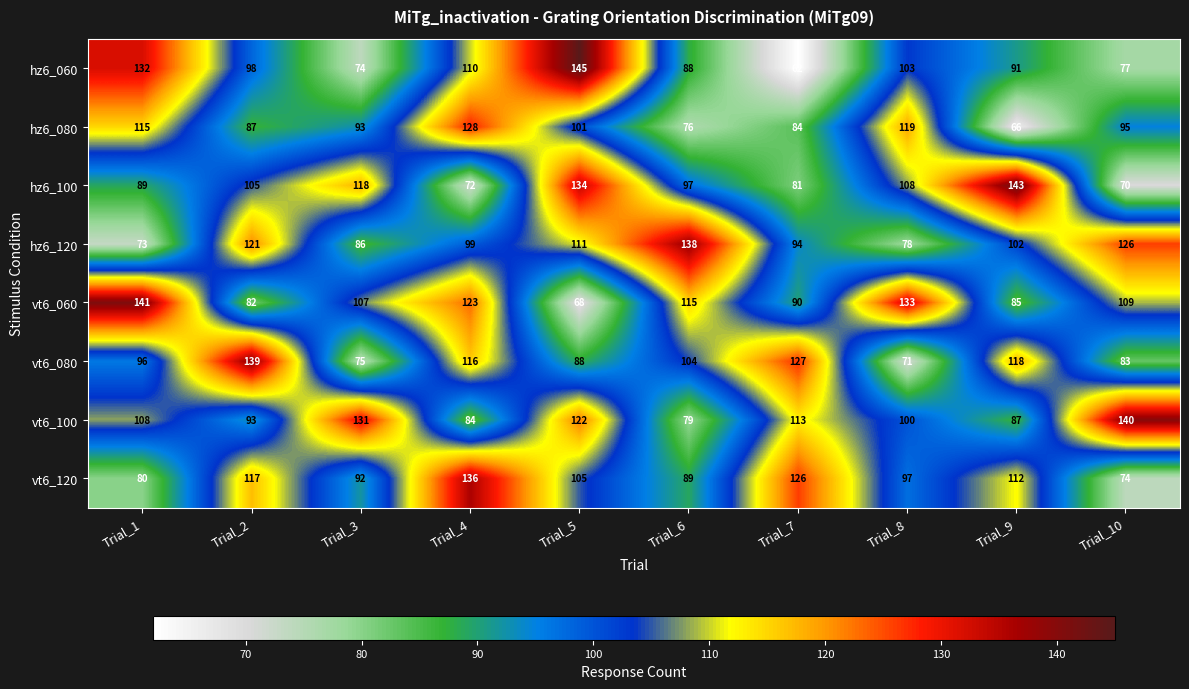

Which series has the widest spread of values?

hz6_060